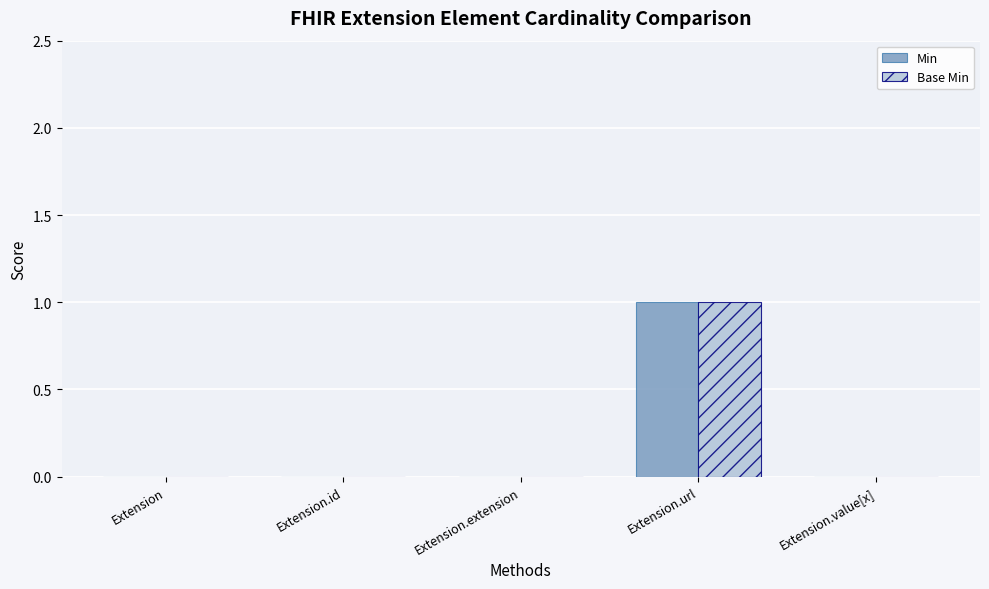

Is it true that Min equals 0 at Extension.value[x]?

True